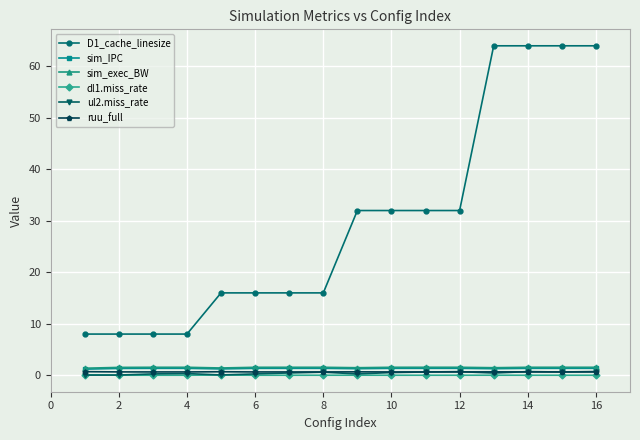

What is the difference between the maximum and minimum values in the ul2.miss_rate series?

0.7